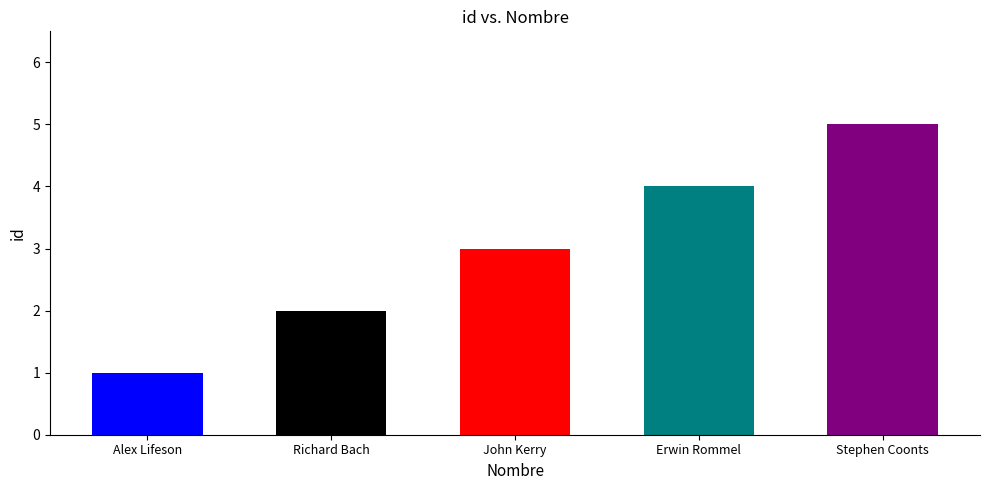

Reading left to right, what are all the values shown in this chart?

Alex Lifeson=1	Richard Bach=2	John Kerry=3	Erwin Rommel=4	Stephen Coonts=5